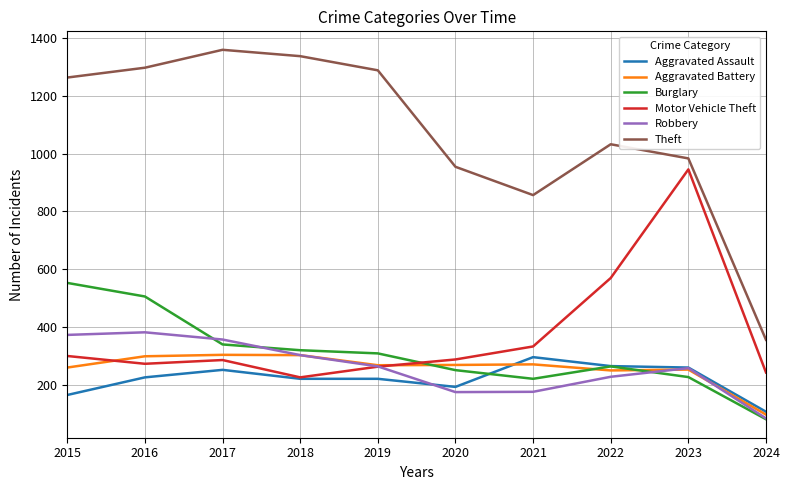

What is the average value of the Motor Vehicle Theft series?

372